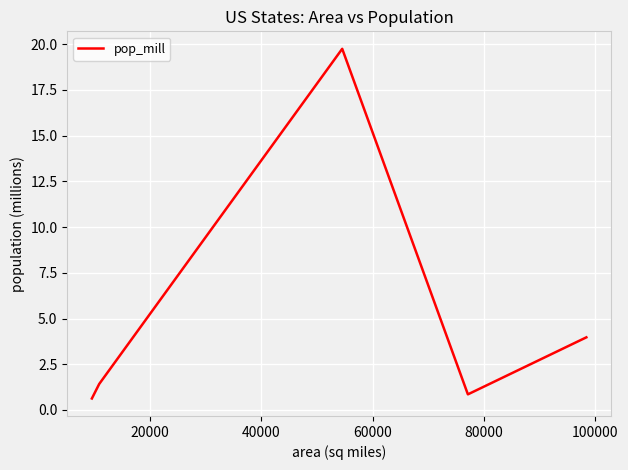

How many distinct data groups are displayed?

1